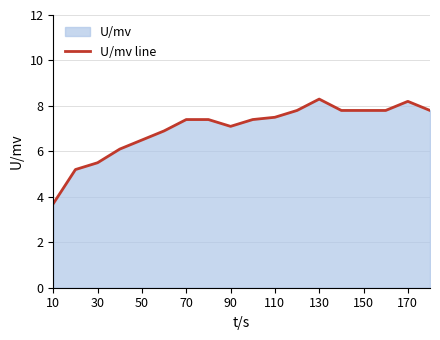

Reading right to left, extract all data points from this chart.

7.8	8.2	7.8	7.8	7.8	8.3	7.8	7.5	7.4	7.1	7.4	7.4	6.9	6.5	6.1	5.5	5.2	3.7